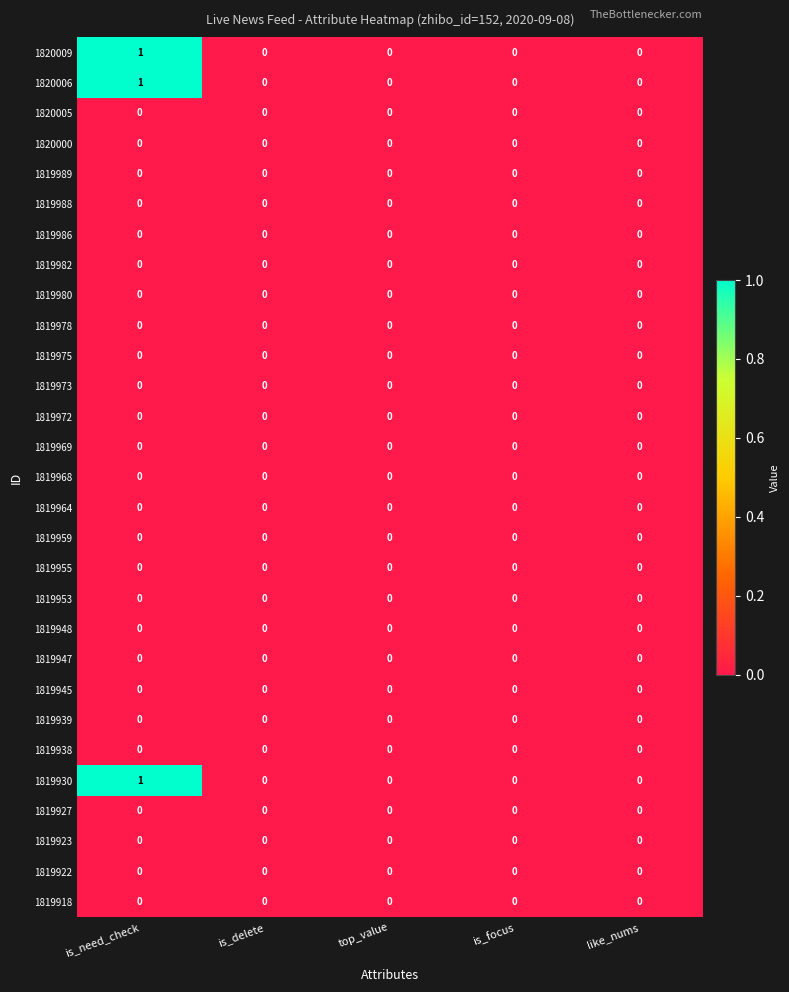

At which category is the sum across all series the highest?

is_need_check